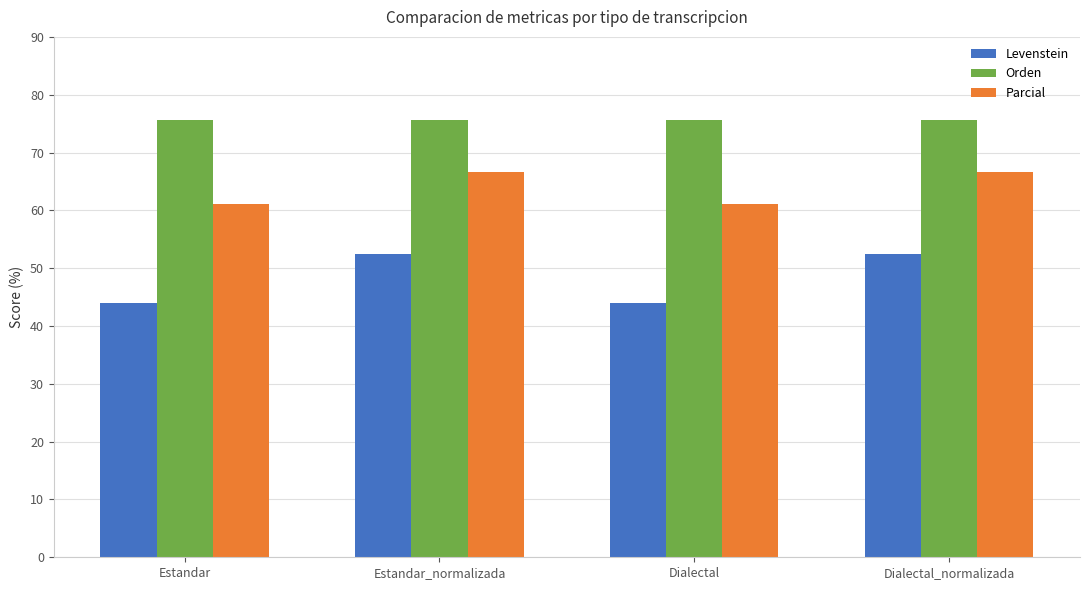

Which series changed the most between Estandar_normalizada and Dialectal?

Levenstein